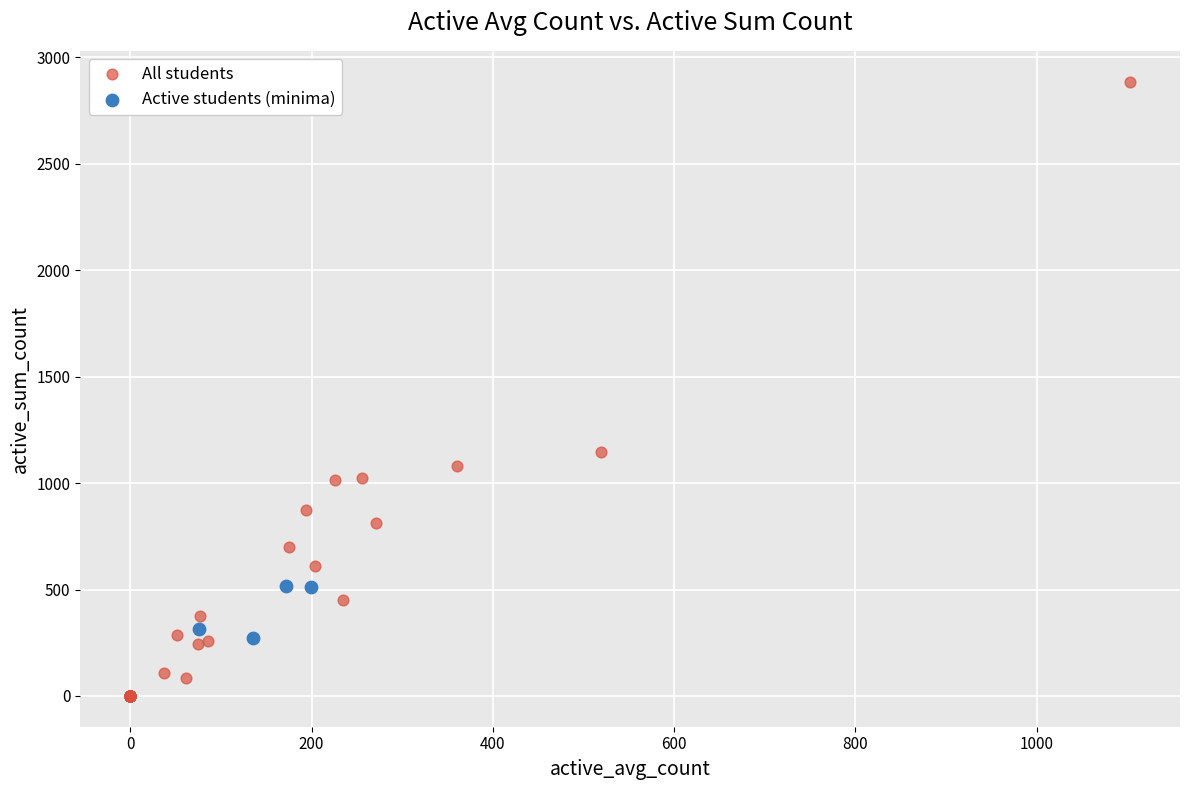

Which series has the widest spread of Y values?

All students